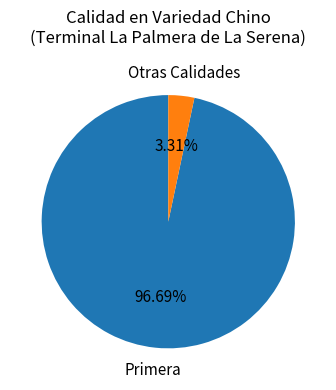

Does any single category account for the majority?

Yes